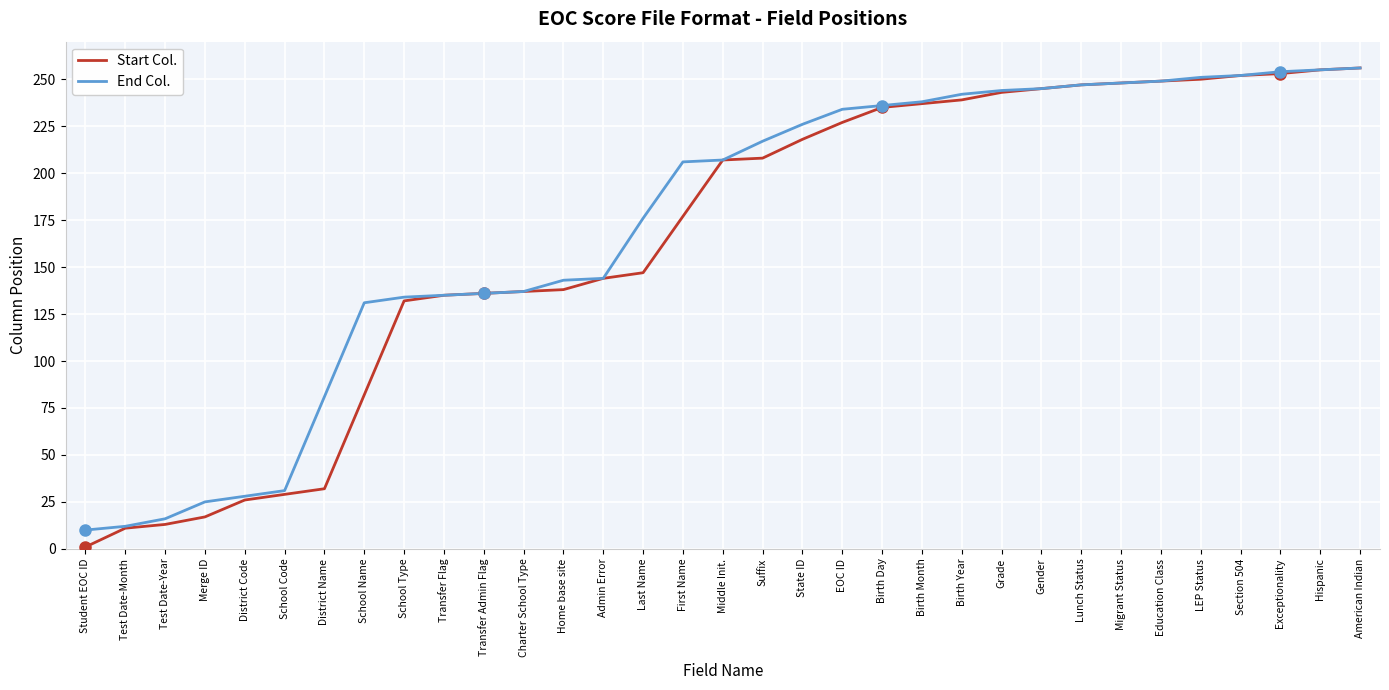

What value does the End Col. series have at School Code?

31